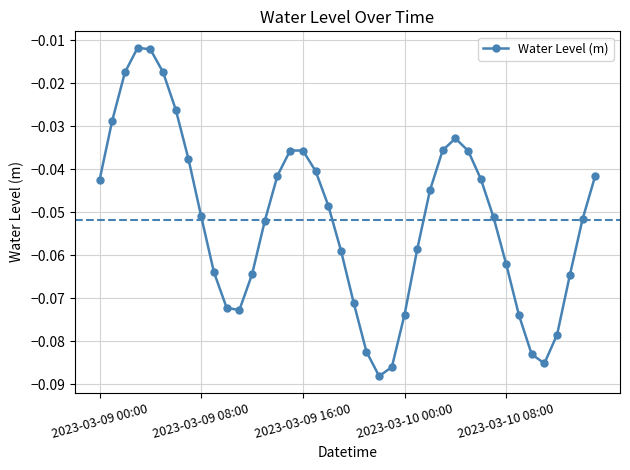

How many points are higher than both their immediate neighbors (excluding endpoints)?

3